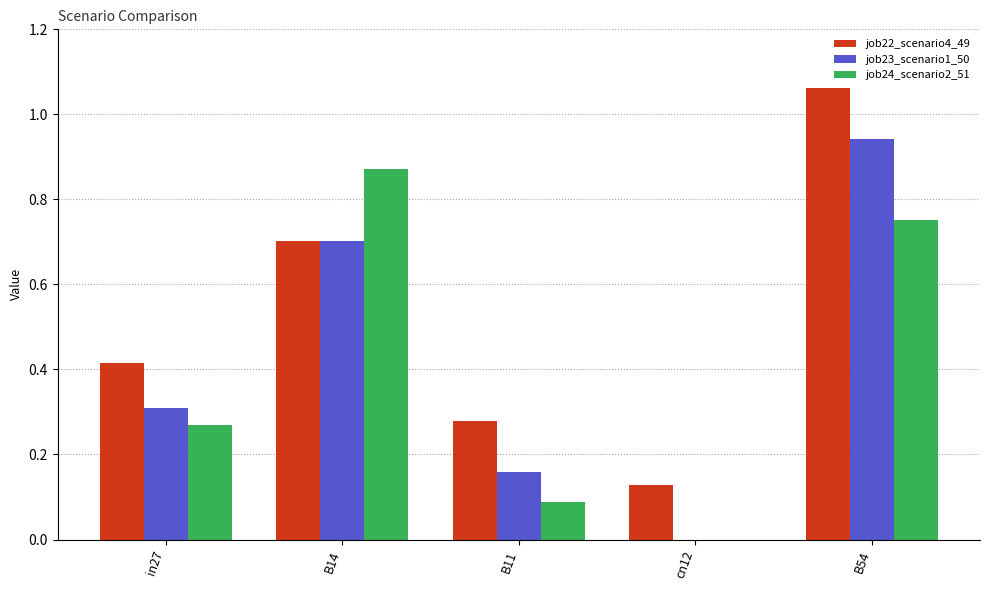

How many values in the job24_scenario2_51 series exceed 0?

4